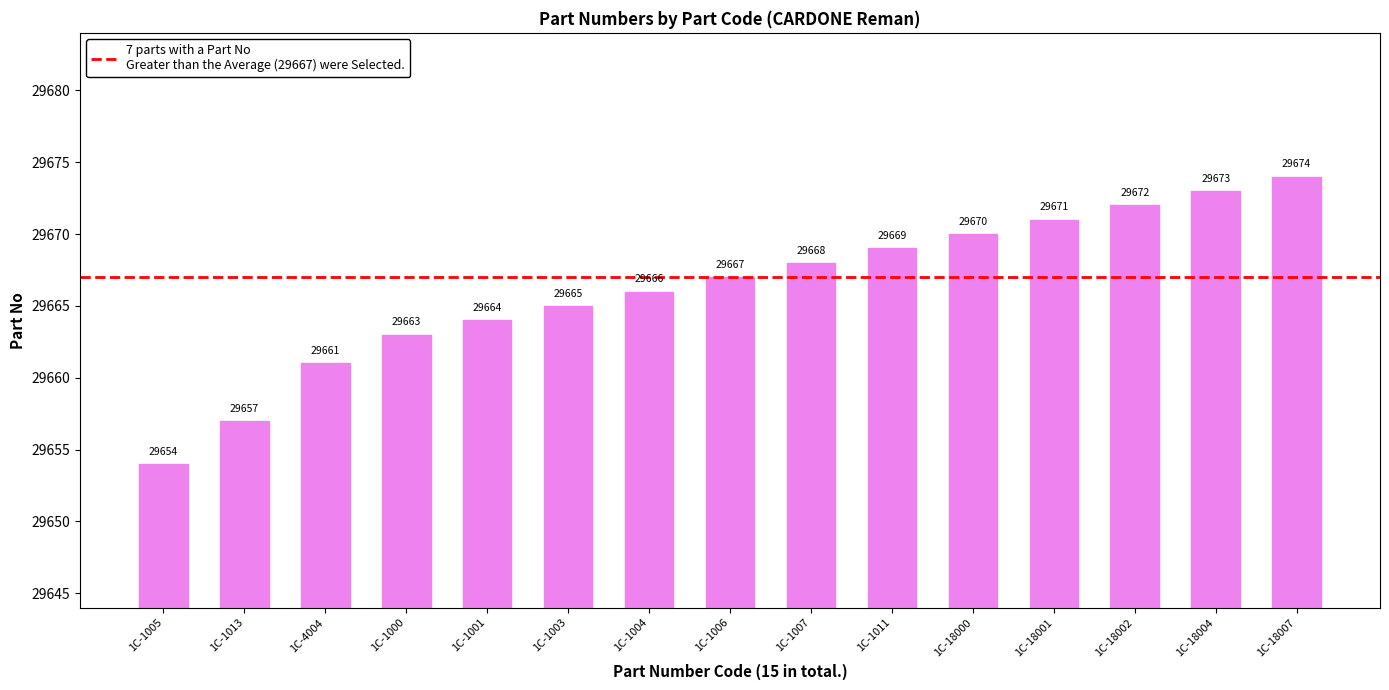

What is the average value?

29666